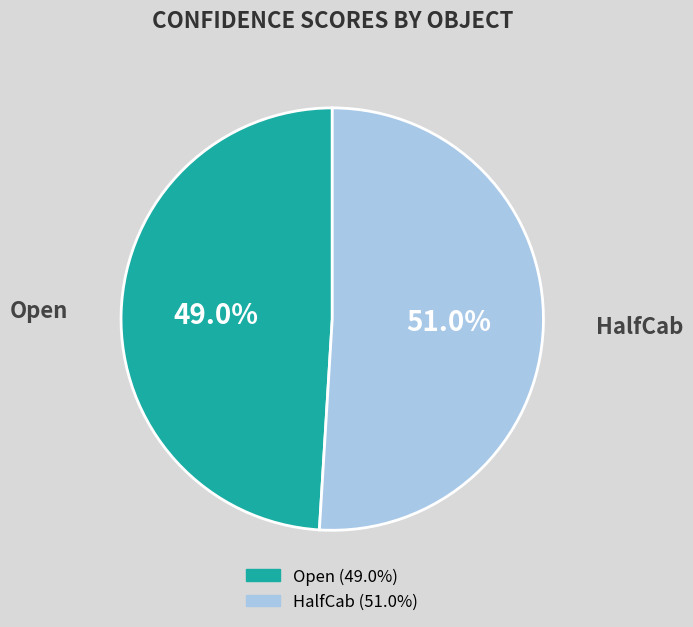

What percentage is the Open slice, to the nearest percent?

49%